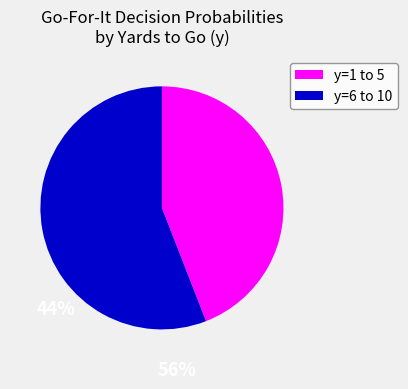

True or false: y=6 to 10 accounts for 56% of the total.

True